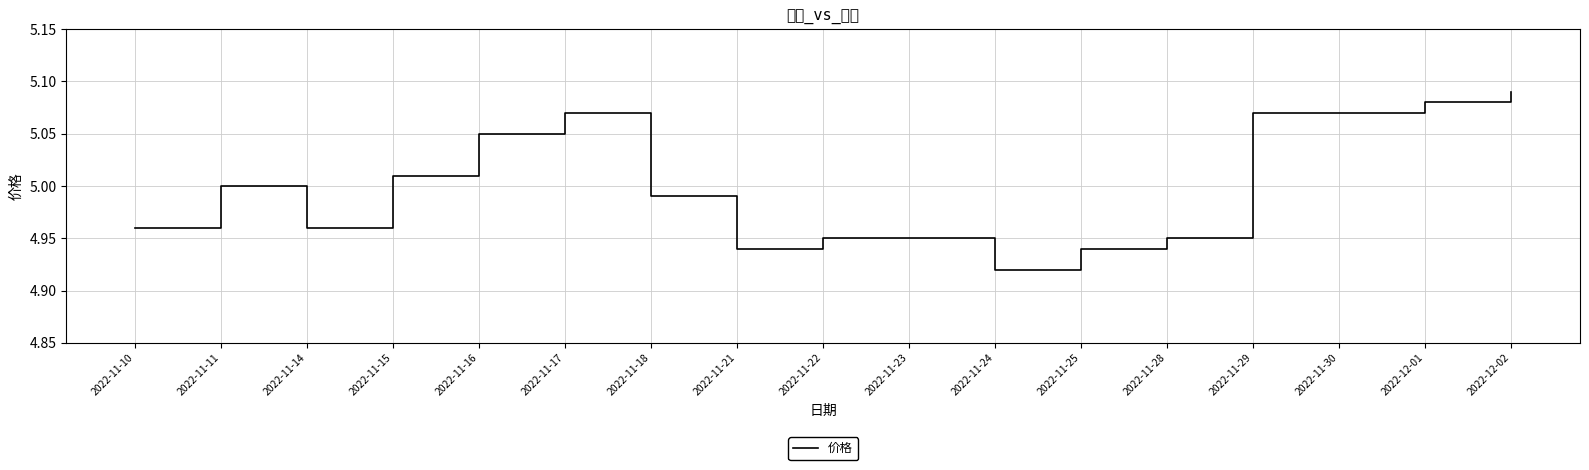

How many interior local valleys (lower than both neighbors) does the data have?

3